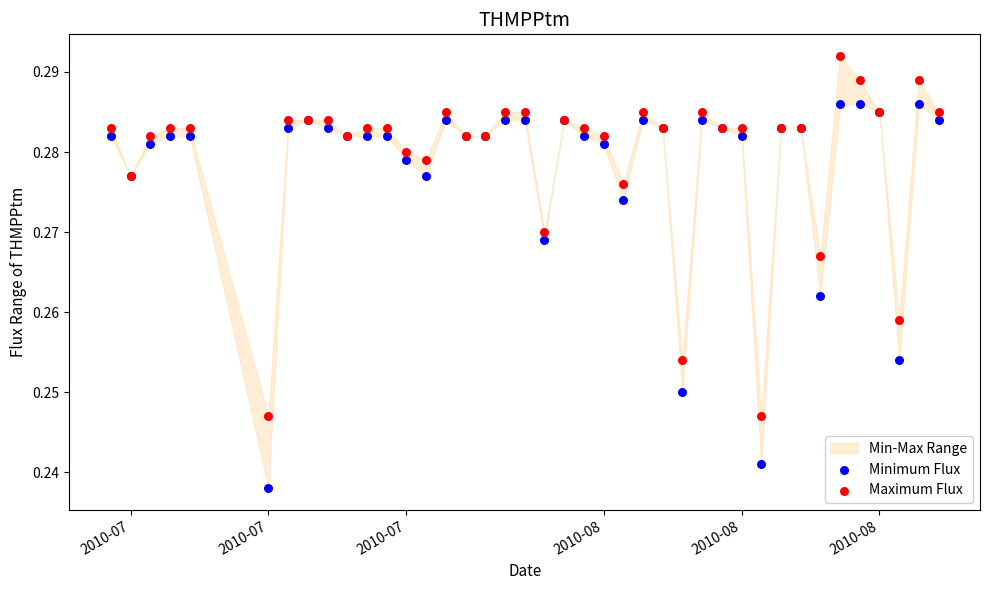

Which series contains the highest Y value?

Maximum Flux